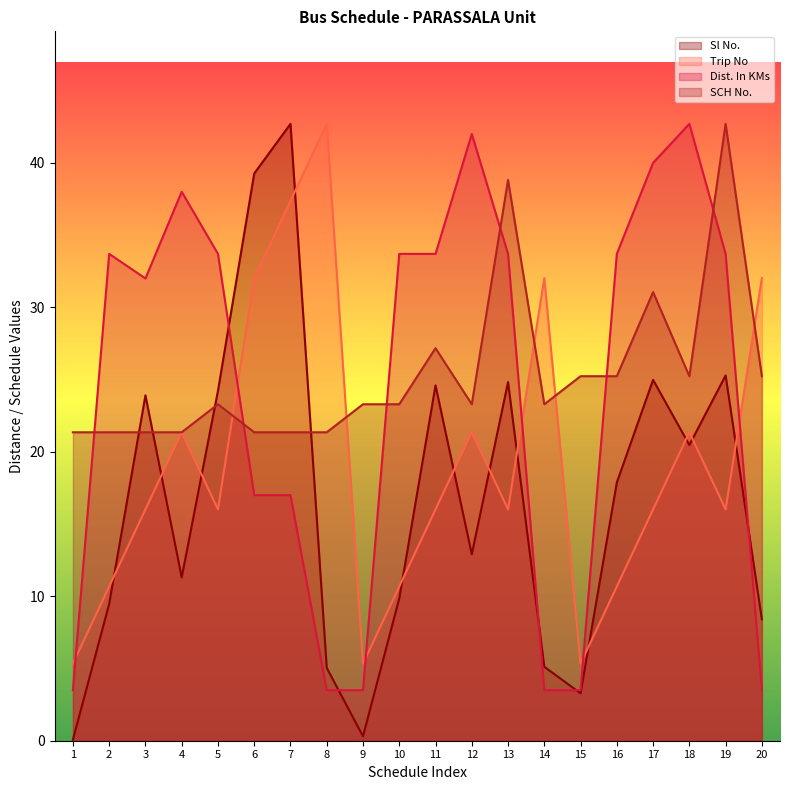

Which category has the lowest value in the SCH No. series?

1